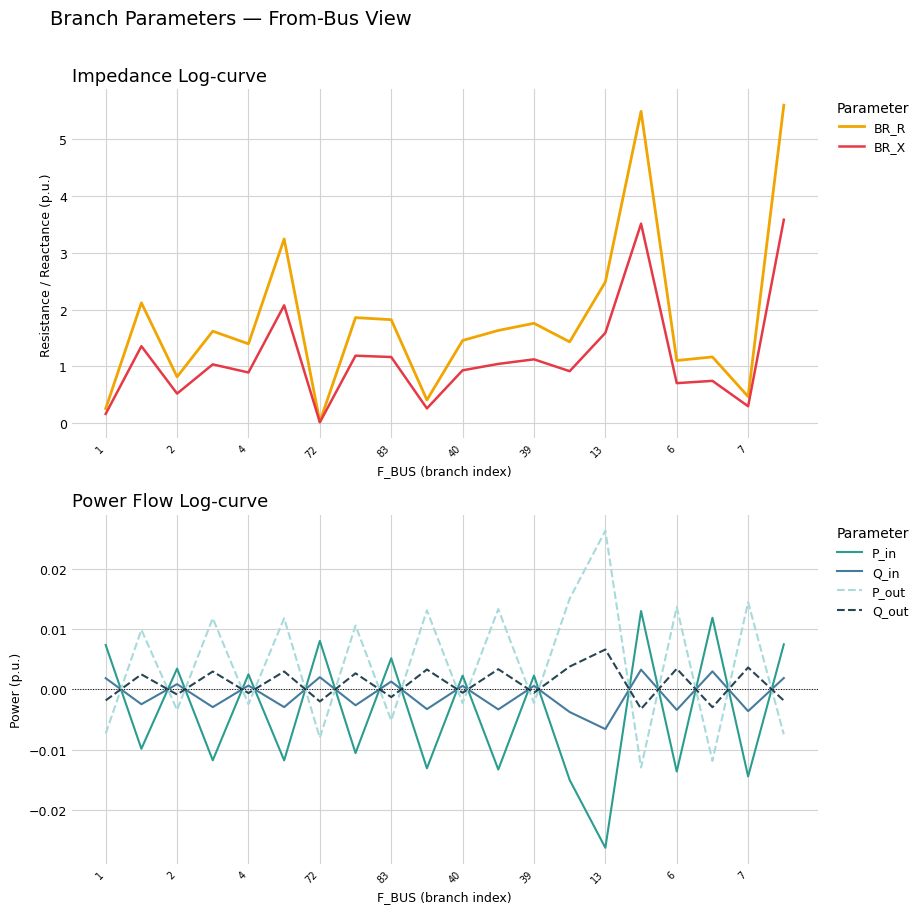

True or false: BR_R has more than 0 interior local peaks.

True